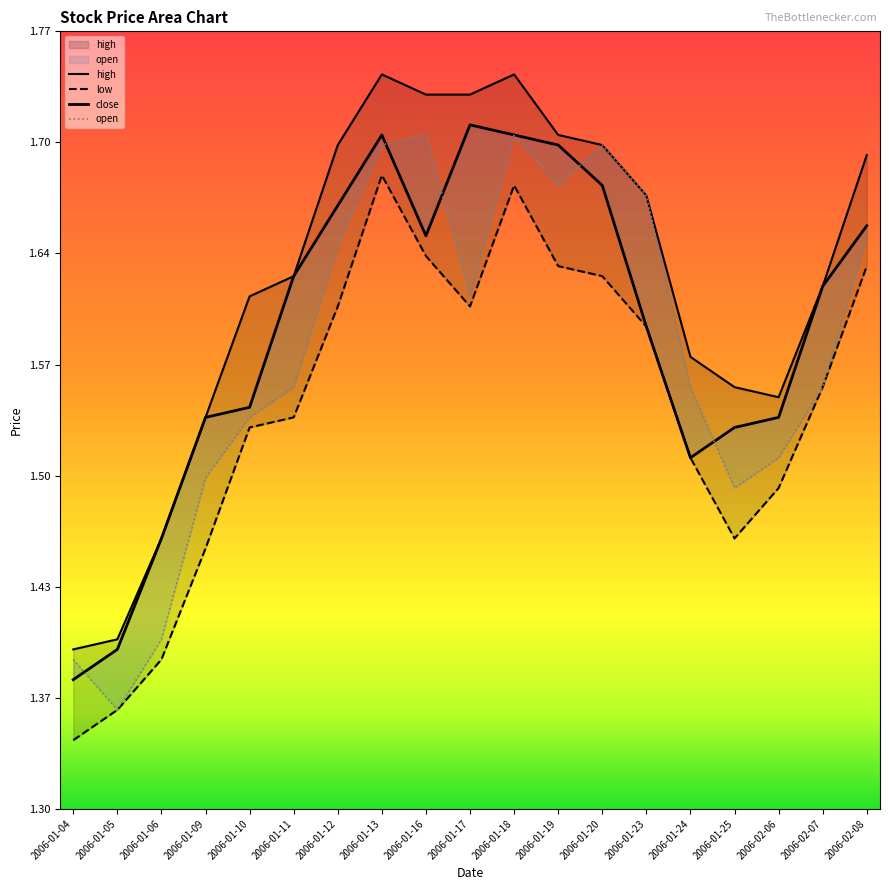

At which category does the chart reach its peak across all series?

2006-01-13